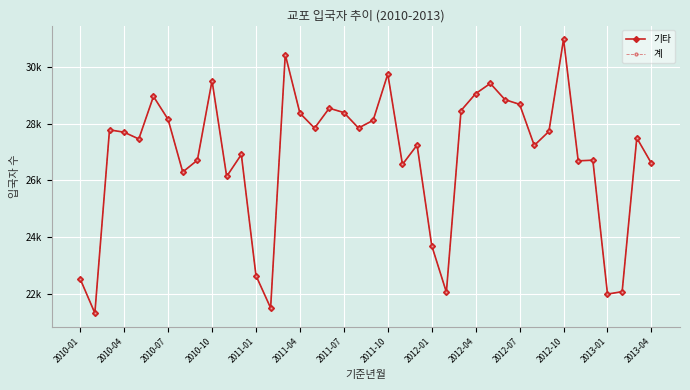

Is this an area chart (filled region under the line)?

No